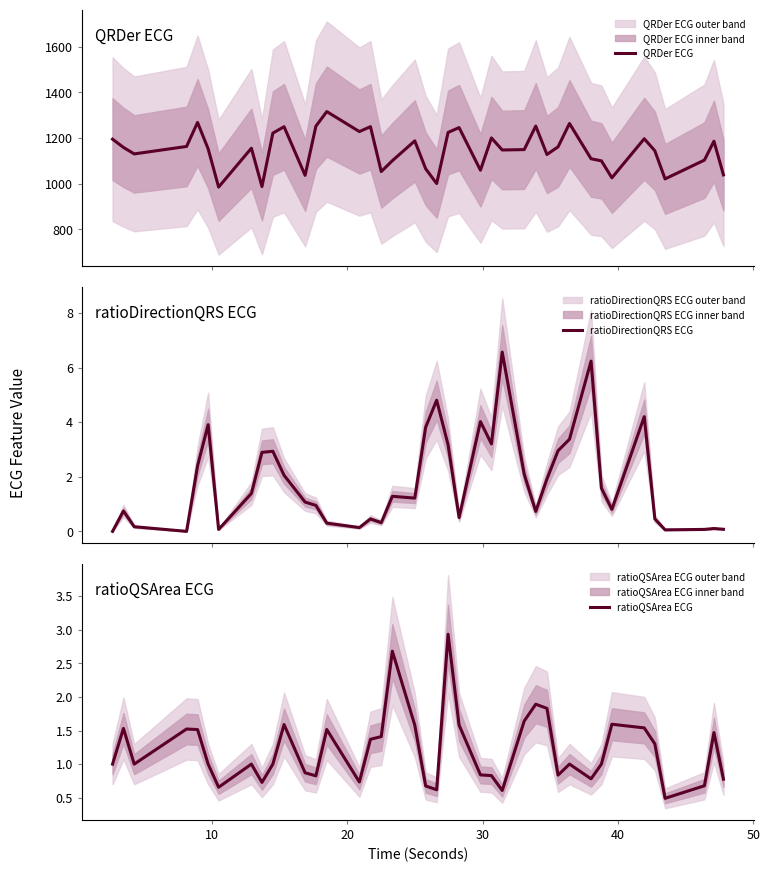

Which series has the largest range (max minus min)?

QRDer ECG